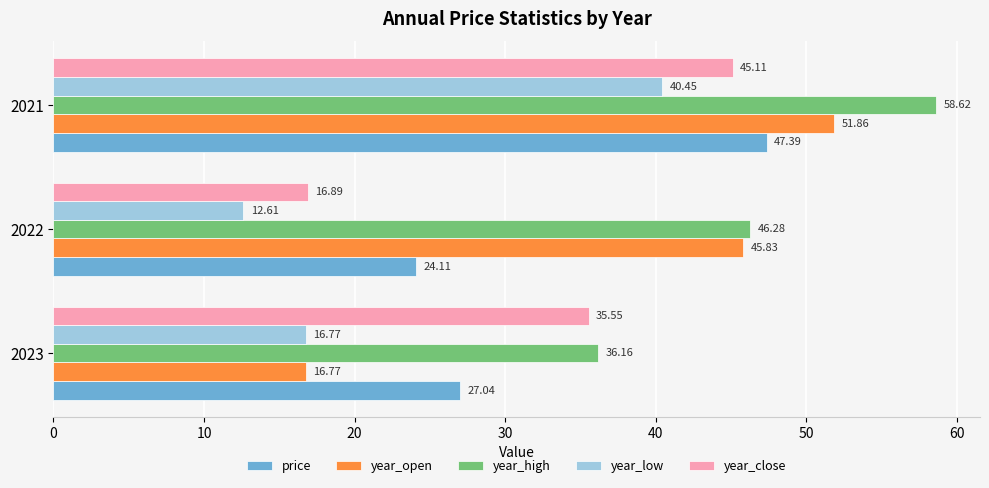

What is the average value of the year_high series?

47.0